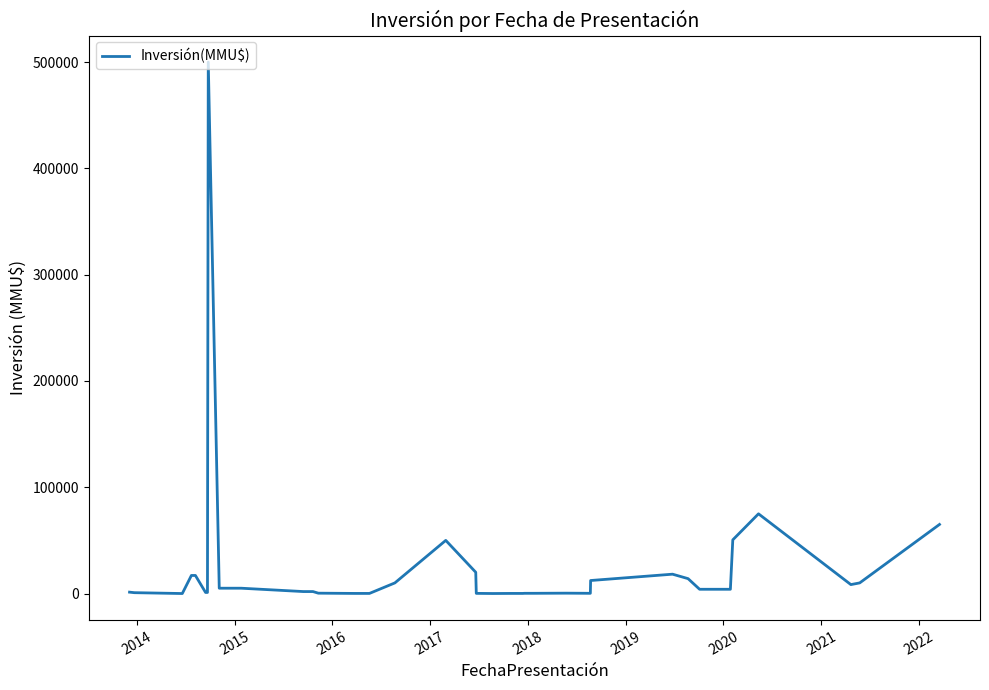

What is the greatest value displayed?

500000